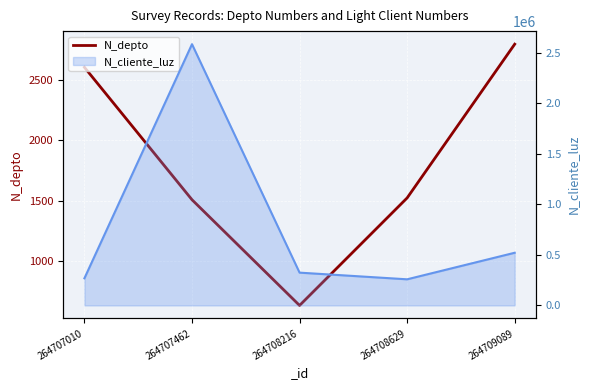

What is the change in value from 264707010 to 264707462?

-1100